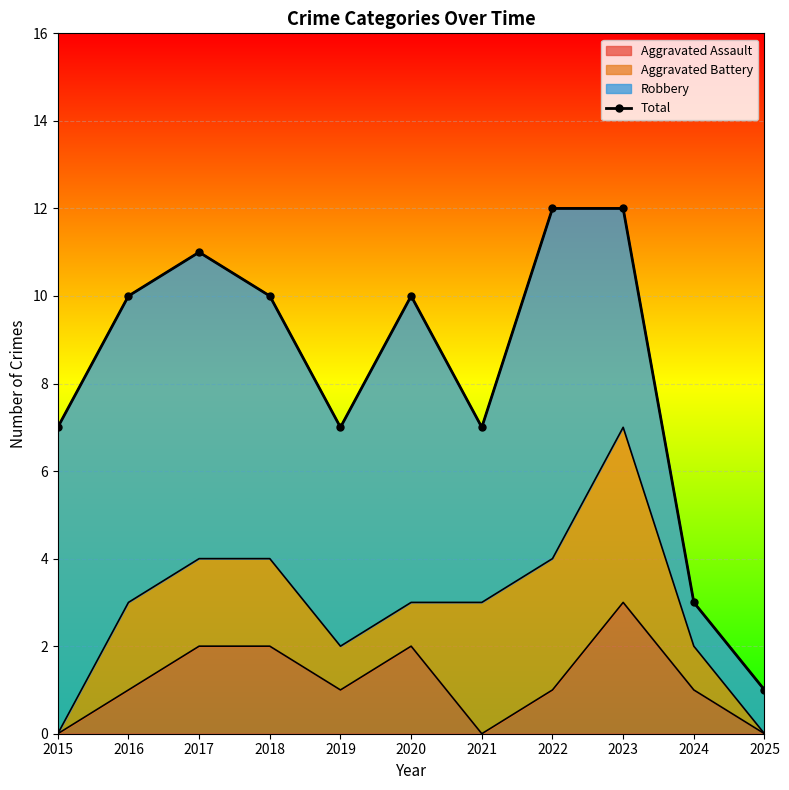

At which label does the data first exceed 10?

2017